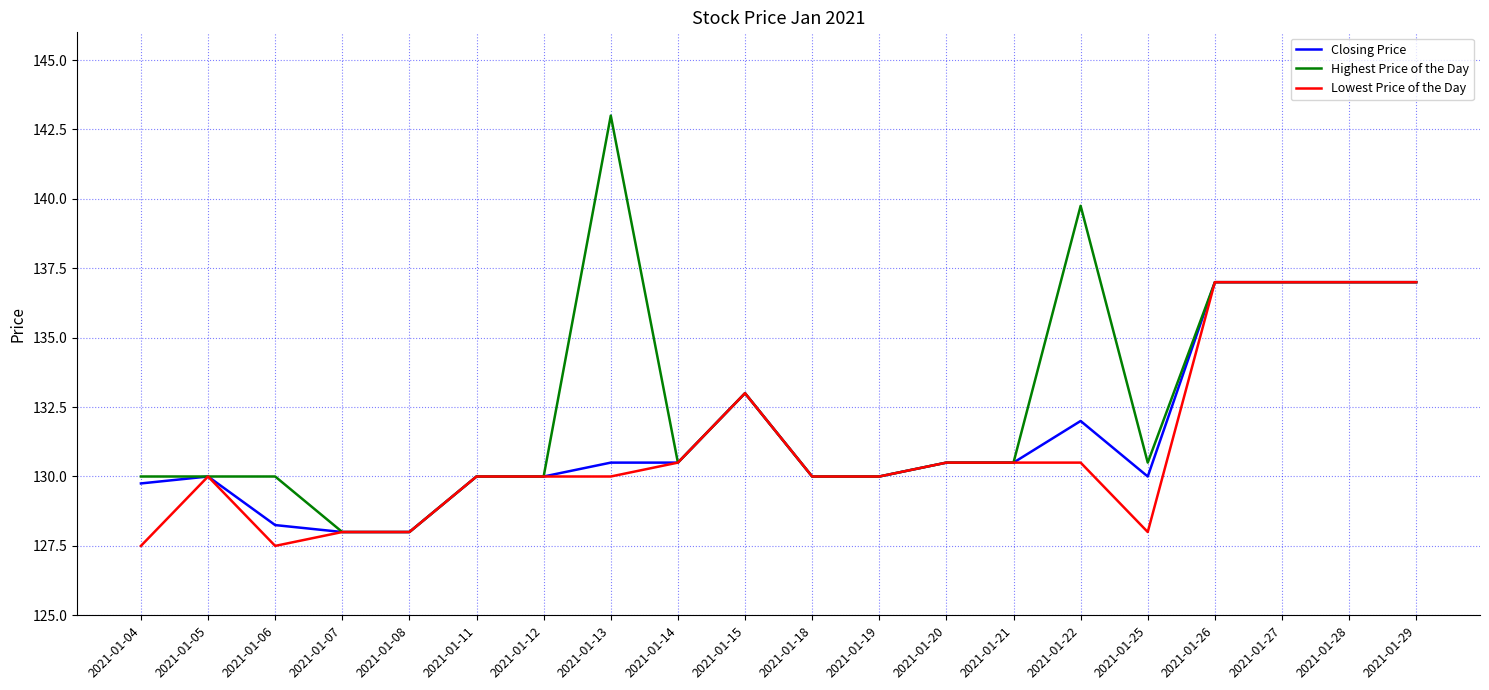

How many lines are shown in the chart?

3